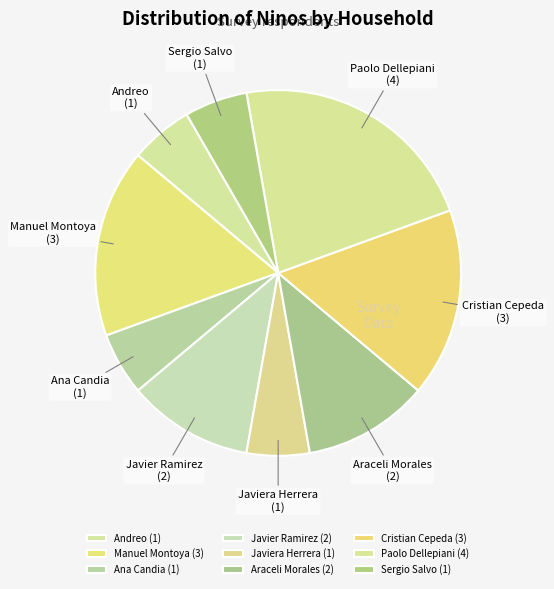

Which has a higher value, Andreo or Javier Ramirez?

Javier Ramirez